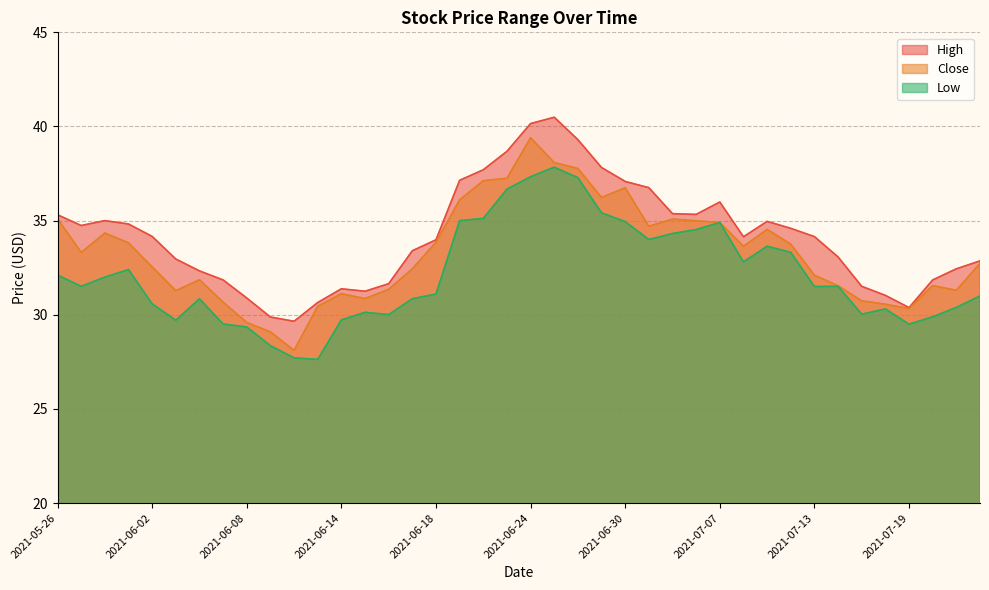

True or false: High and Close intersect in this chart.

False